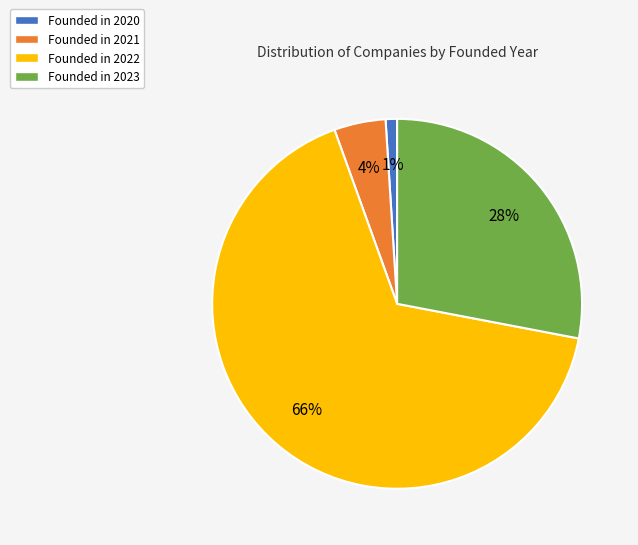

Rank the categories by value from lowest to highest.

Founded in 2020, Founded in 2021, Founded in 2023, Founded in 2022